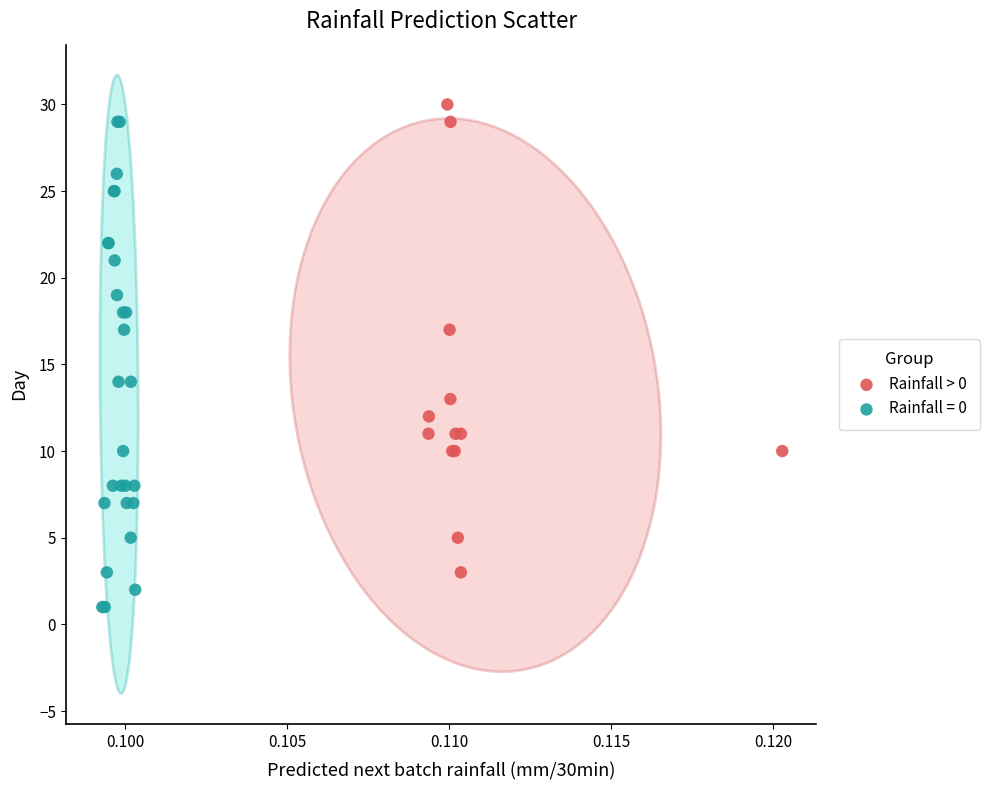

Which series contains the lowest Y value?

Rainfall = 0